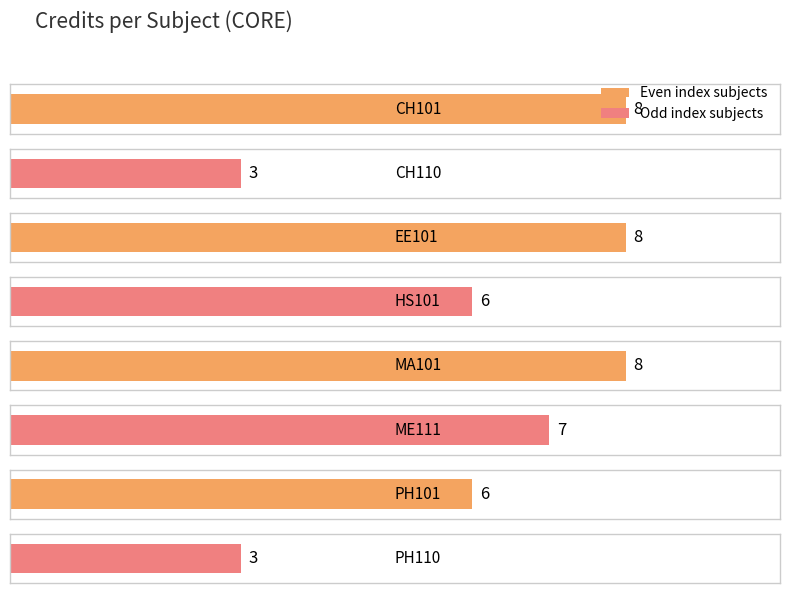

What is the sum of all values?

49